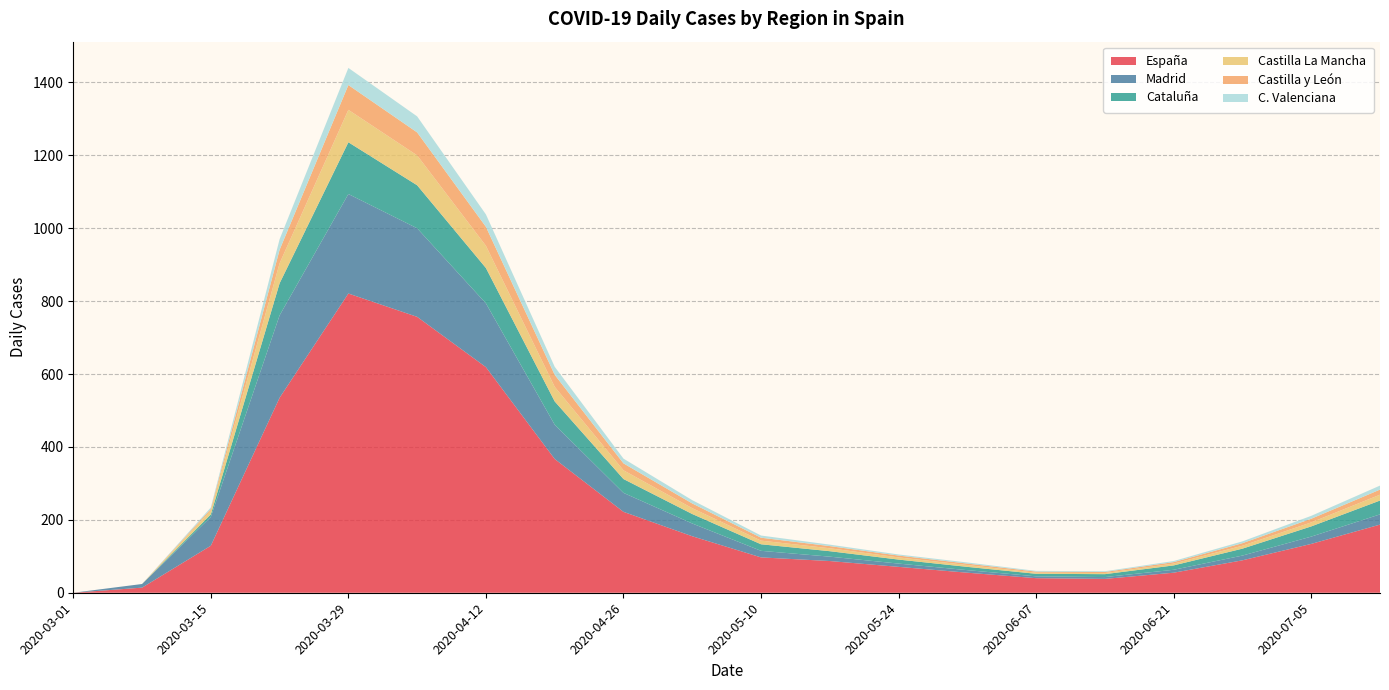

Reading left to right, what are all the values shown in this chart?

España: 2020-03-01=0	2020-03-08=14	2020-03-15=129	2020-03-22=535	2020-03-29=821	2020-04-05=757	2020-04-12=619	2020-04-19=367	2020-04-26=222	2020-05-03=155	2020-05-10=97	2020-05-17=87	2020-05-24=71	2020-05-31=55	2020-06-07=40	2020-06-14=38	2020-06-21=55	2020-06-28=89	2020-07-05=134	2020-07-12=187
Madrid: 2020-03-01=0	2020-03-08=10	2020-03-15=79	2020-03-22=226	2020-03-29=273	2020-04-05=243	2020-04-12=175	2020-04-19=94	2020-04-26=52	2020-05-03=35	2020-05-10=18	2020-05-17=12	2020-05-24=9	2020-05-31=7	2020-06-07=5	2020-06-14=5	2020-06-21=8	2020-06-28=13	2020-07-05=20	2020-07-12=28
Cataluña: 2020-03-01=0	2020-03-08=0	2020-03-15=7	2020-03-22=88	2020-03-29=142	2020-04-05=118	2020-04-12=97	2020-04-19=64	2020-04-26=38	2020-05-03=26	2020-05-10=18	2020-05-17=15	2020-05-24=11	2020-05-31=9	2020-06-07=7	2020-06-14=8	2020-06-21=12	2020-06-28=19	2020-07-05=28	2020-07-12=38
Castilla La Mancha: 2020-03-01=0	2020-03-08=0	2020-03-15=11	2020-03-22=55	2020-03-29=89	2020-04-05=82	2020-04-12=61	2020-04-19=40	2020-04-26=24	2020-05-03=16	2020-05-10=10	2020-05-17=8	2020-05-24=6	2020-05-31=5	2020-06-07=3	2020-06-14=3	2020-06-21=5	2020-06-28=8	2020-07-05=11	2020-07-12=16
Castilla y León: 2020-03-01=0	2020-03-08=0	2020-03-15=4	2020-03-22=37	2020-03-29=68	2020-04-05=63	2020-04-12=52	2020-04-19=33	2020-04-26=19	2020-05-03=13	2020-05-10=8	2020-05-17=6	2020-05-24=5	2020-05-31=4	2020-06-07=3	2020-06-14=3	2020-06-21=4	2020-06-28=7	2020-07-05=10	2020-07-12=14
C. Valenciana: 2020-03-01=0	2020-03-08=0	2020-03-15=4	2020-03-22=29	2020-03-29=47	2020-04-05=44	2020-04-12=34	2020-04-19=22	2020-04-26=13	2020-05-03=9	2020-05-10=6	2020-05-17=4	2020-05-24=3	2020-05-31=3	2020-06-07=2	2020-06-14=2	2020-06-21=3	2020-06-28=5	2020-07-05=8	2020-07-12=11